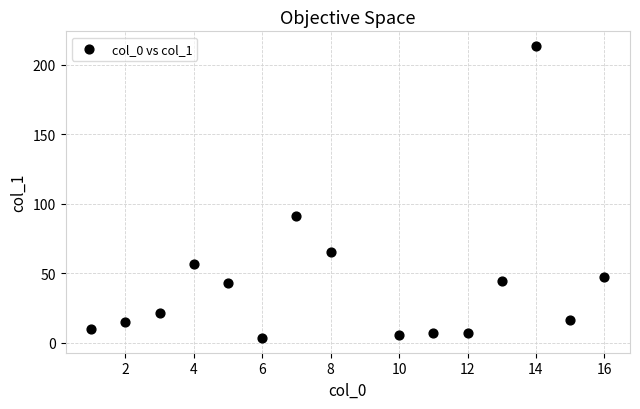

What is the range of Y values (max minus min)?

210.3